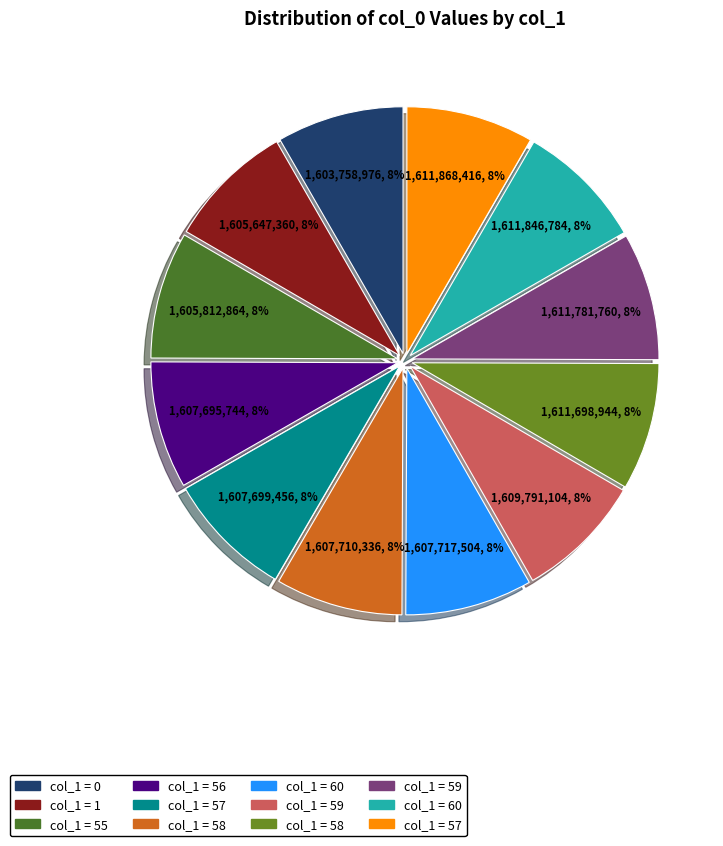

How many slices are in this pie chart?

12